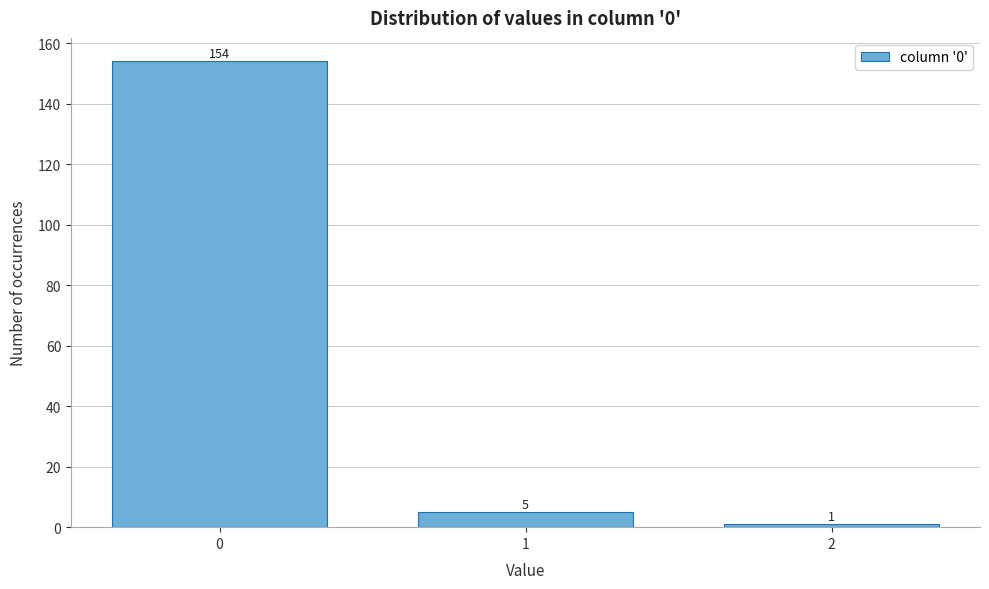

Reading right to left, list all the values displayed in this chart.

2=1	1=5	0=154